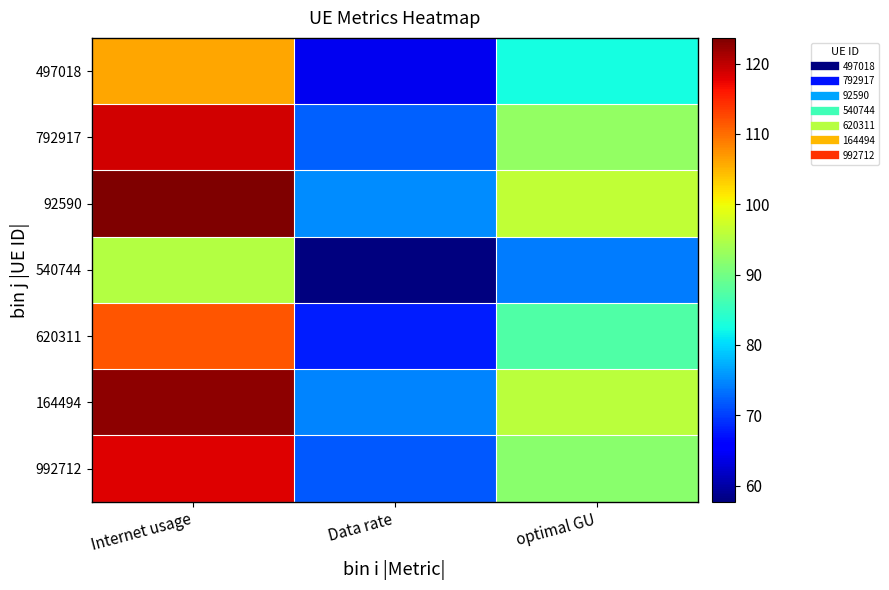

Rank the series at optimal GU from lowest to highest value.

540744, 497018, 620311, 992712, 792917, 164494, 92590